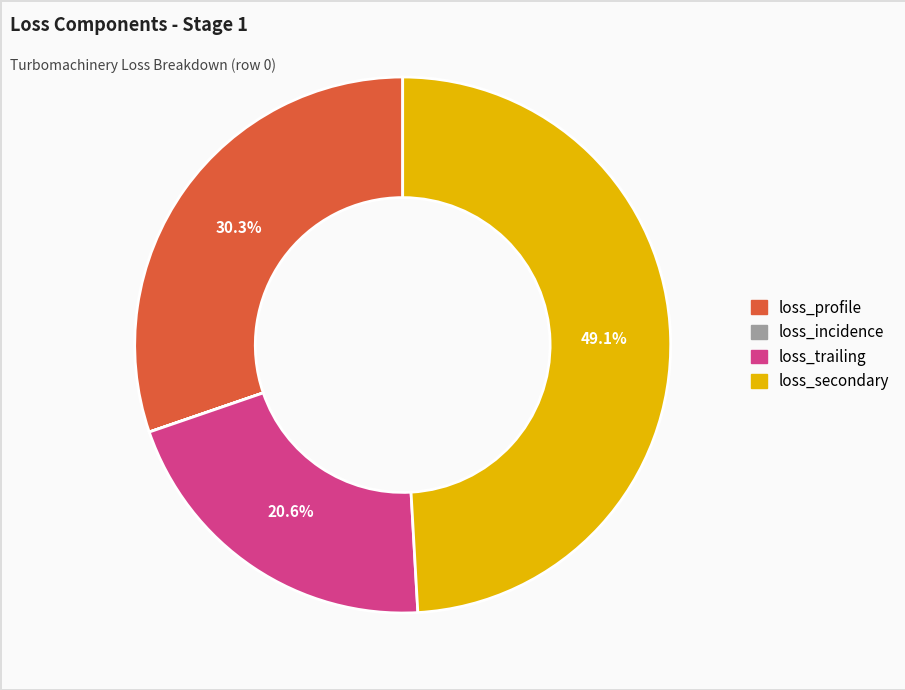

Is loss_profile the majority of the pie?

No